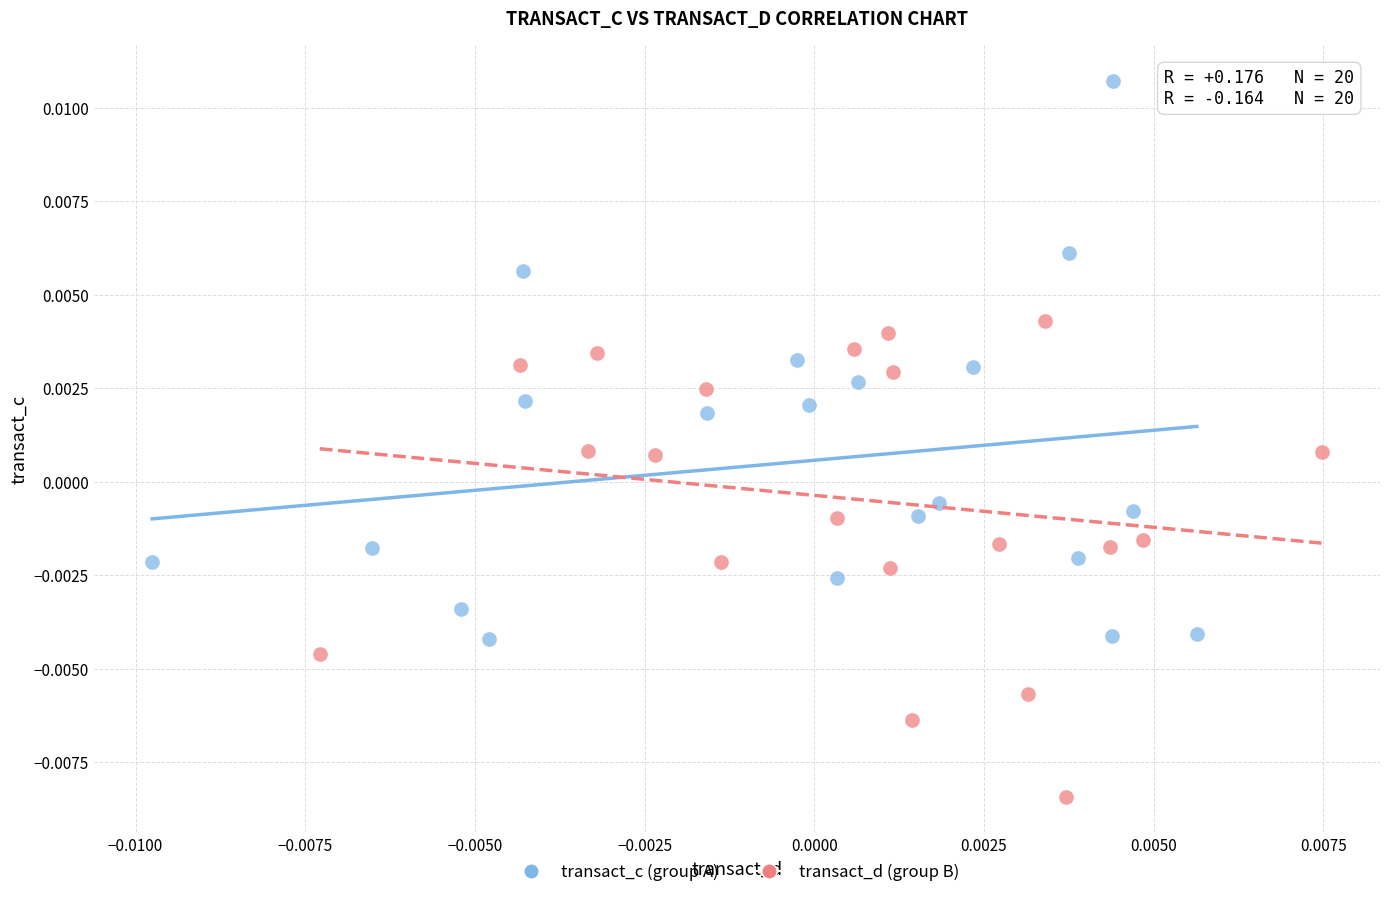

Which series reaches the maximum Y coordinate?

transact_c (group A)